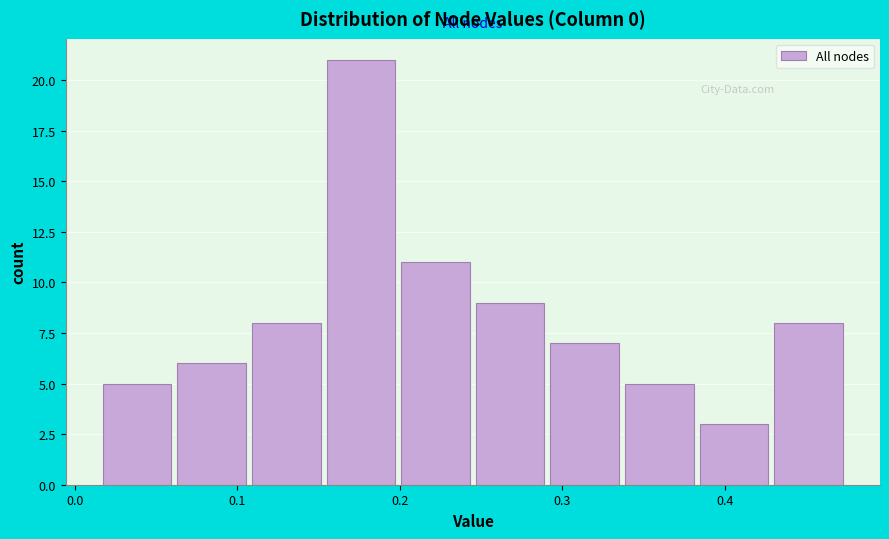

Reading left to right, transcribe this chart: for each bar, give the range it covers on the x-axis and its height. Neither the bar edges nor the heights are printed on the chart, so give them approximately, as read against the axes.

0.02 to 0.06: 5
0.06 to 0.11: 6
0.11 to 0.15: 8
0.15 to 0.20: 21
0.20 to 0.24: 11
0.24 to 0.29: 9
0.29 to 0.34: 7
0.34 to 0.38: 5
0.38 to 0.43: 3
0.43 to 0.47: 8